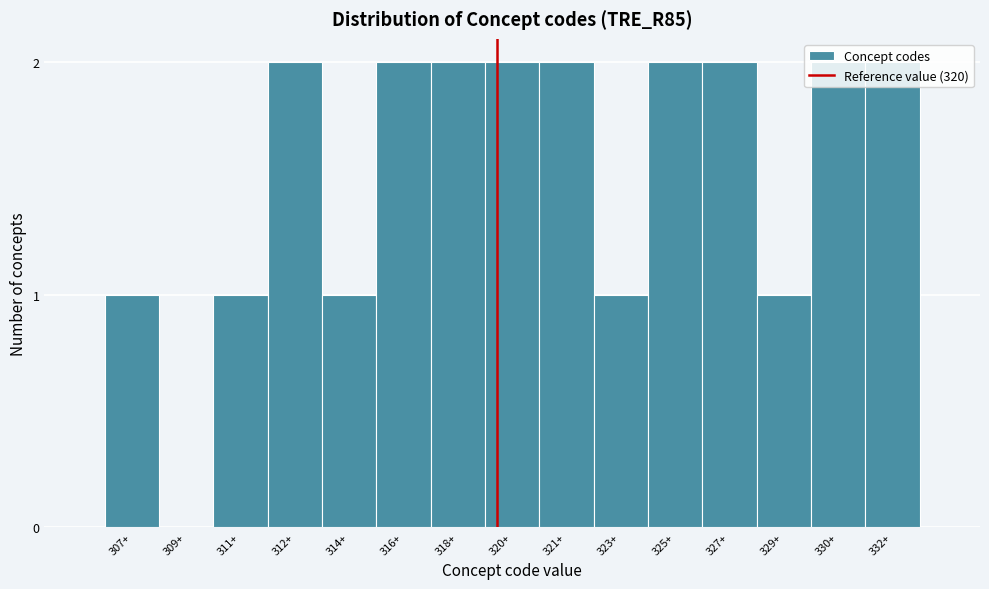

What is the ratio of the value at 332+ to the value at 312+?

1.0